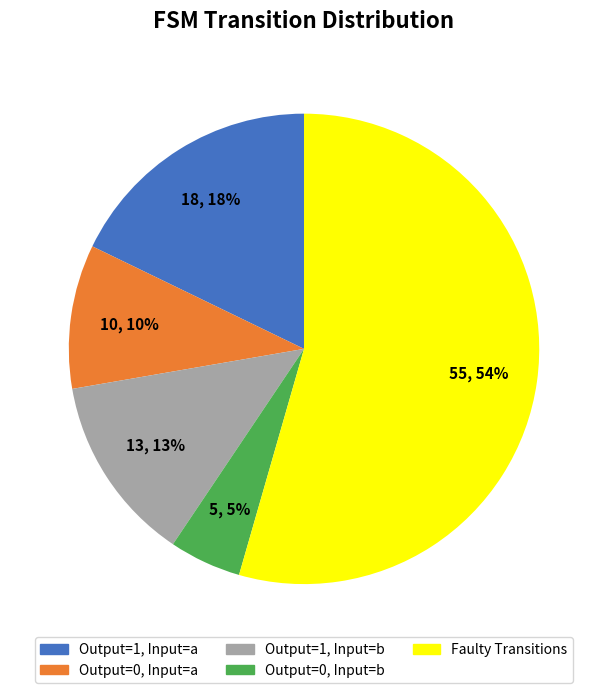

How many segments does this pie chart have?

5